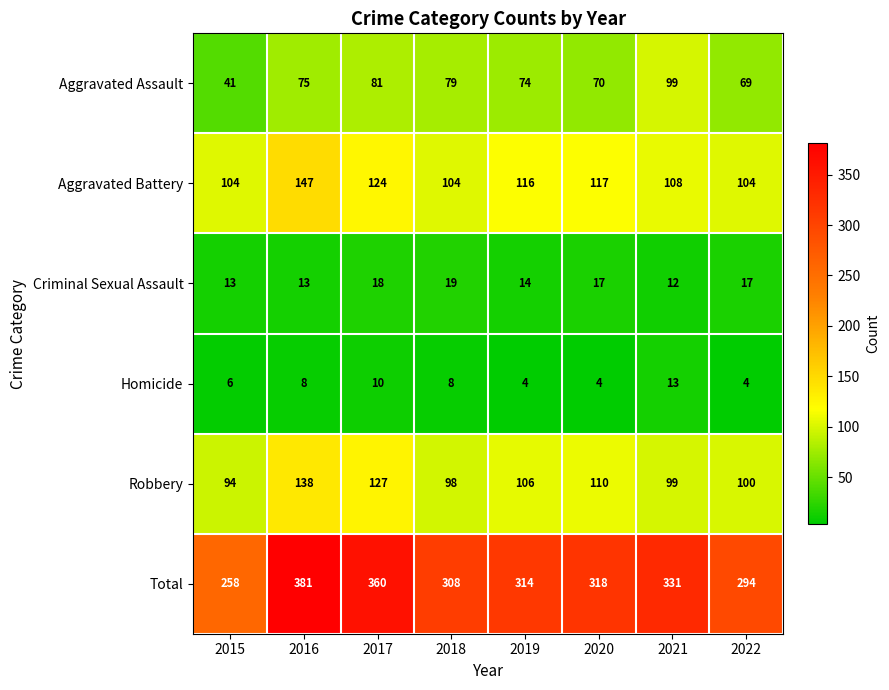

Which series has the largest total across all categories?

Total